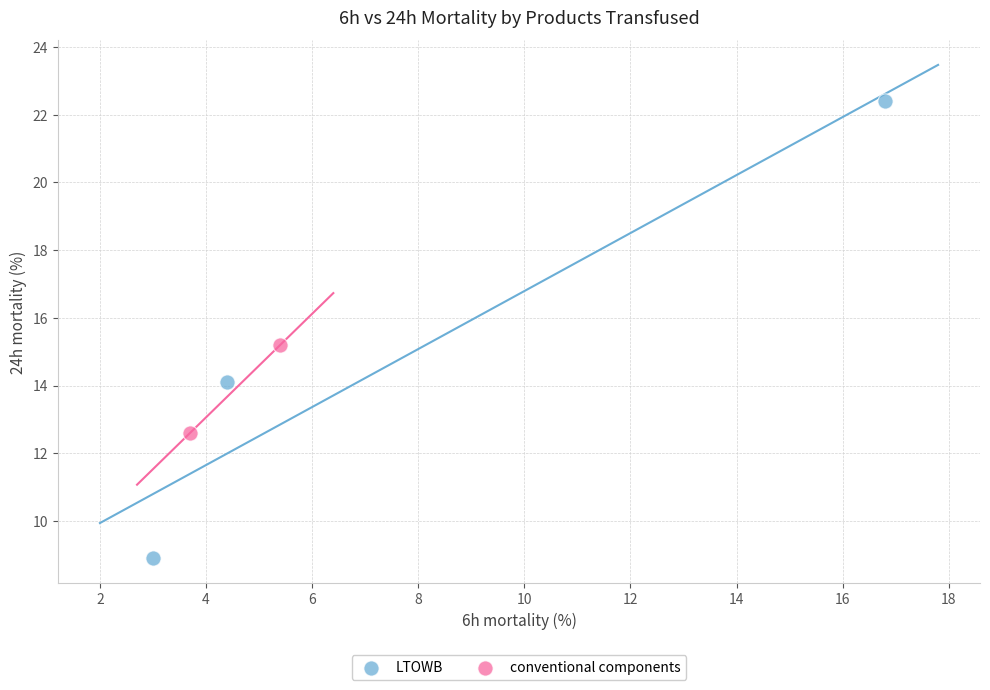

What are all the series names shown in the legend?

LTOWB, conventional components